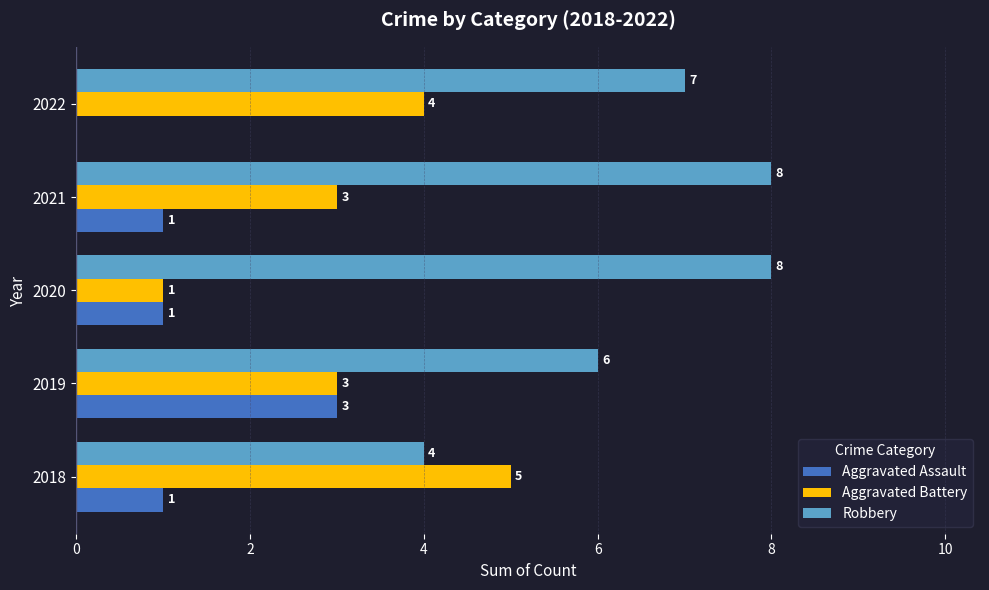

What is the sum of the Robbery values at 2021 and 2022?

15